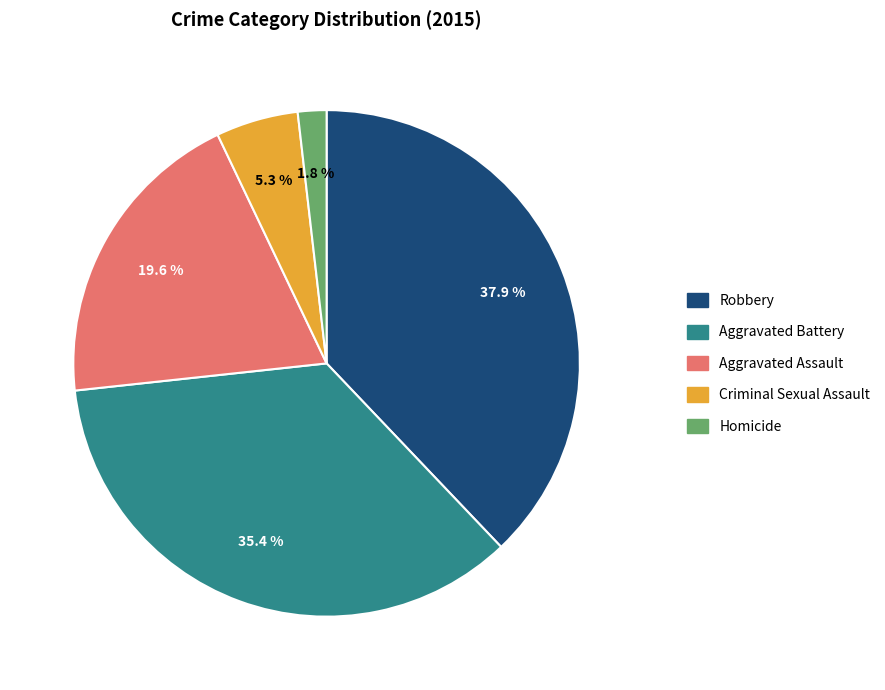

Between Robbery and Aggravated Assault, which is larger?

Robbery